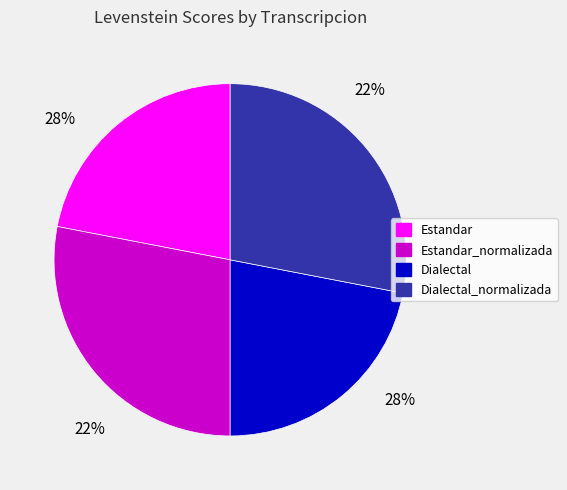

Between Estandar_normalizada and Dialectal_normalizada, which is larger?

Estandar_normalizada